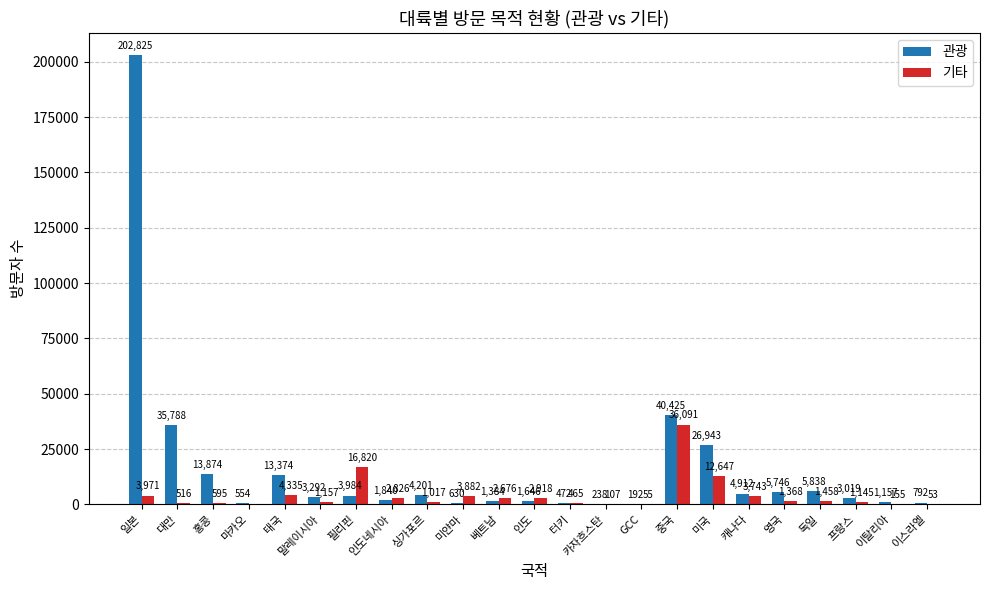

Is the value of 기타 at 싱가포르 greater than the value of 관광 at 베트남?

No